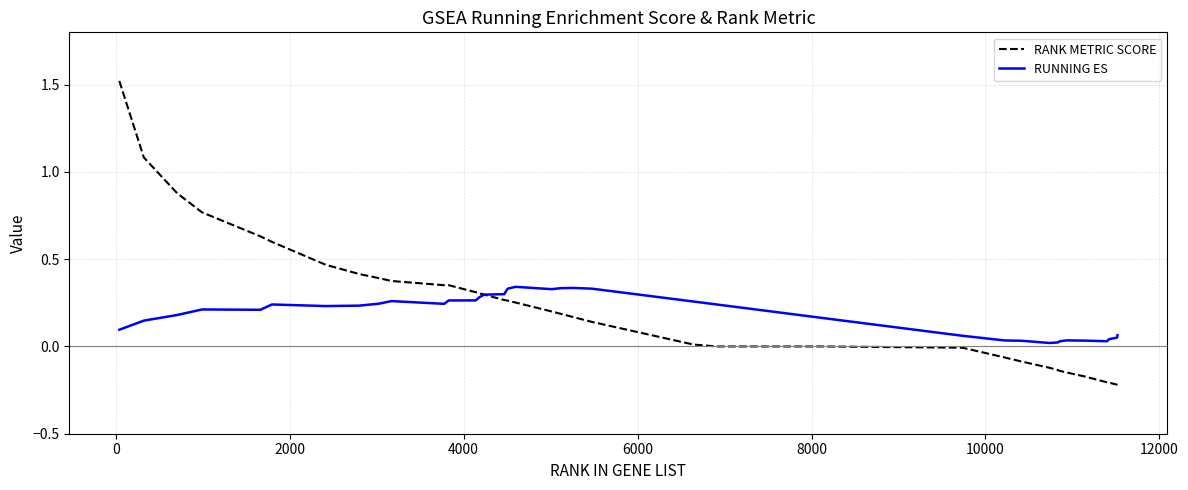

Is this an area chart (filled region under the line)?

No